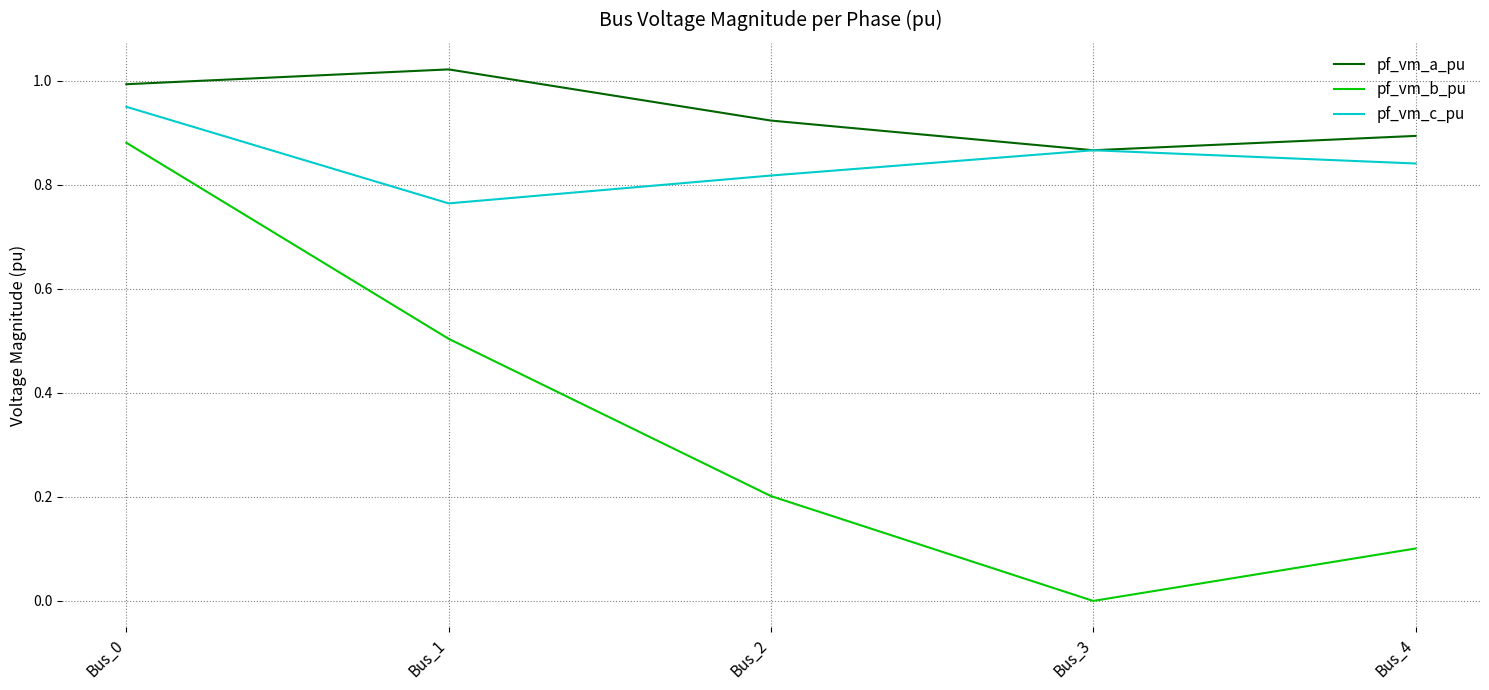

What is the sum of all pf_vm_b_pu values?

1.7